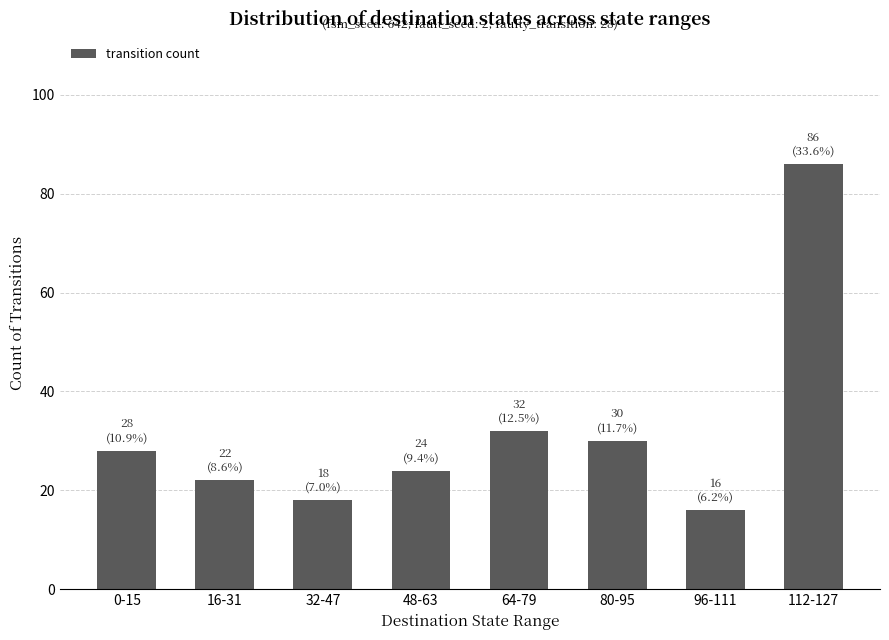

Which label corresponds to the smallest value in the chart?

96-111